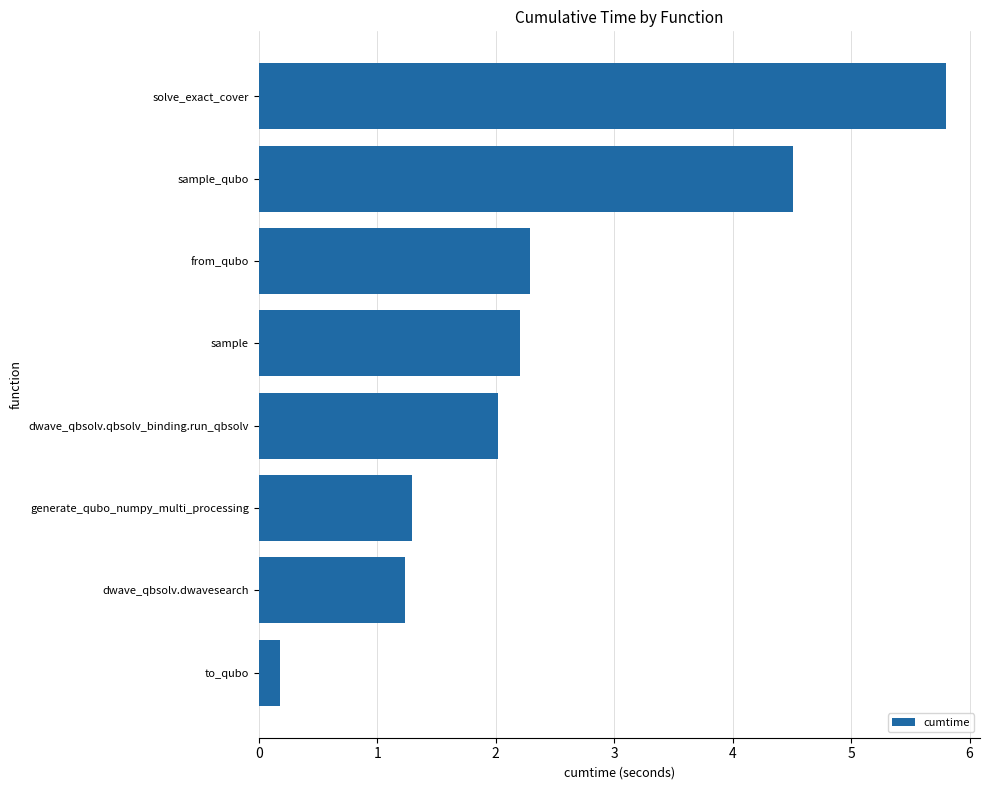

How many distinct data groups are displayed?

1